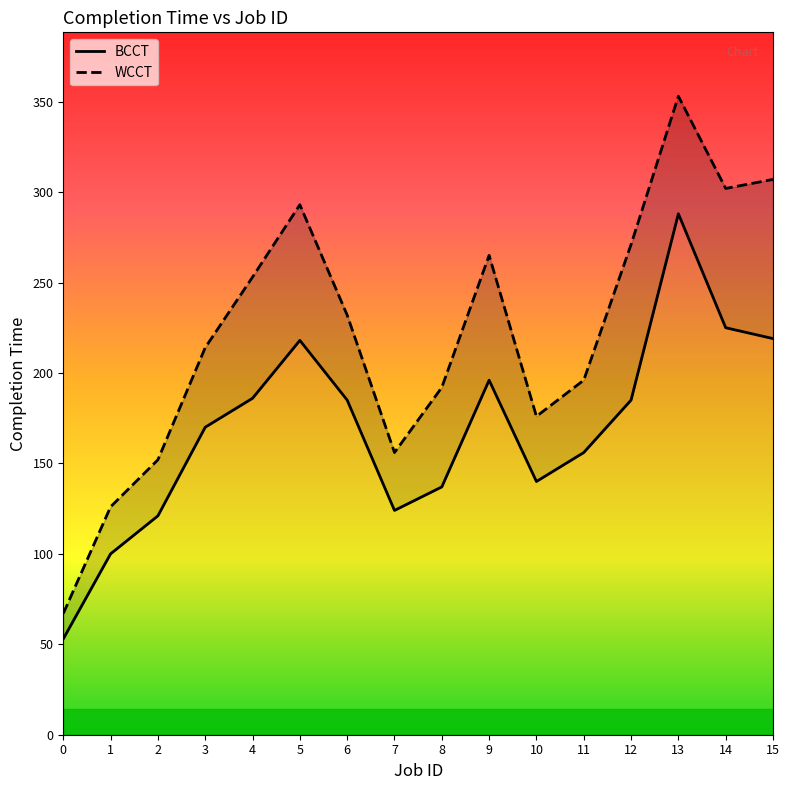

Is it true that WCCT equals 116 at 0?

False